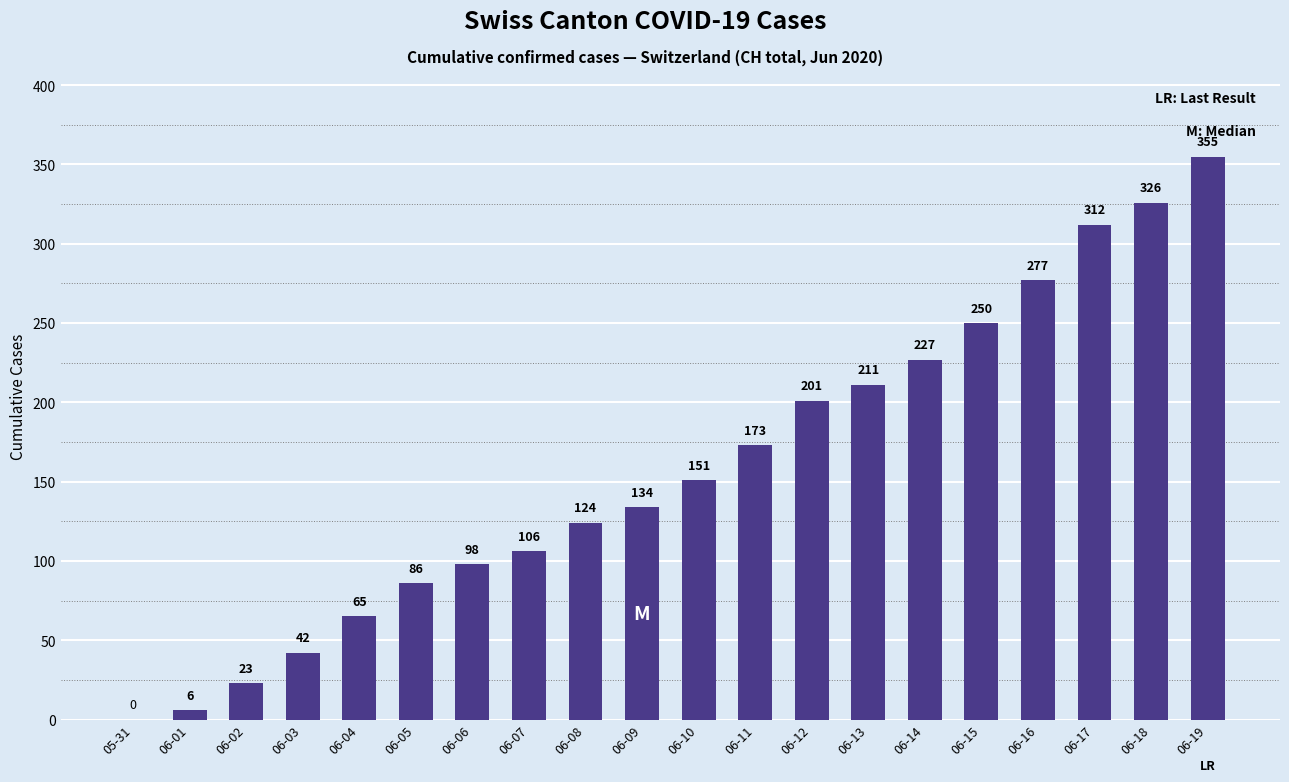

What is the sum of all values?

3167